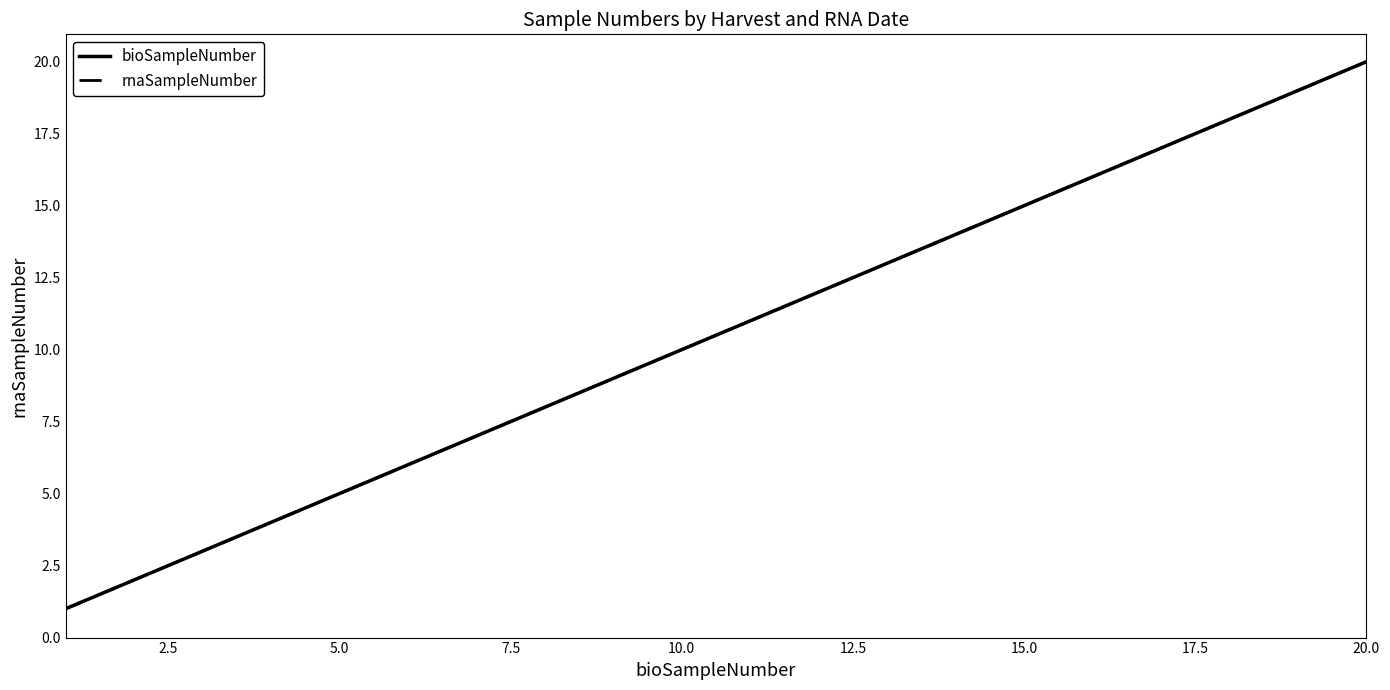

True or false: bioSampleNumber and rnaSampleNumber cross at least once.

False